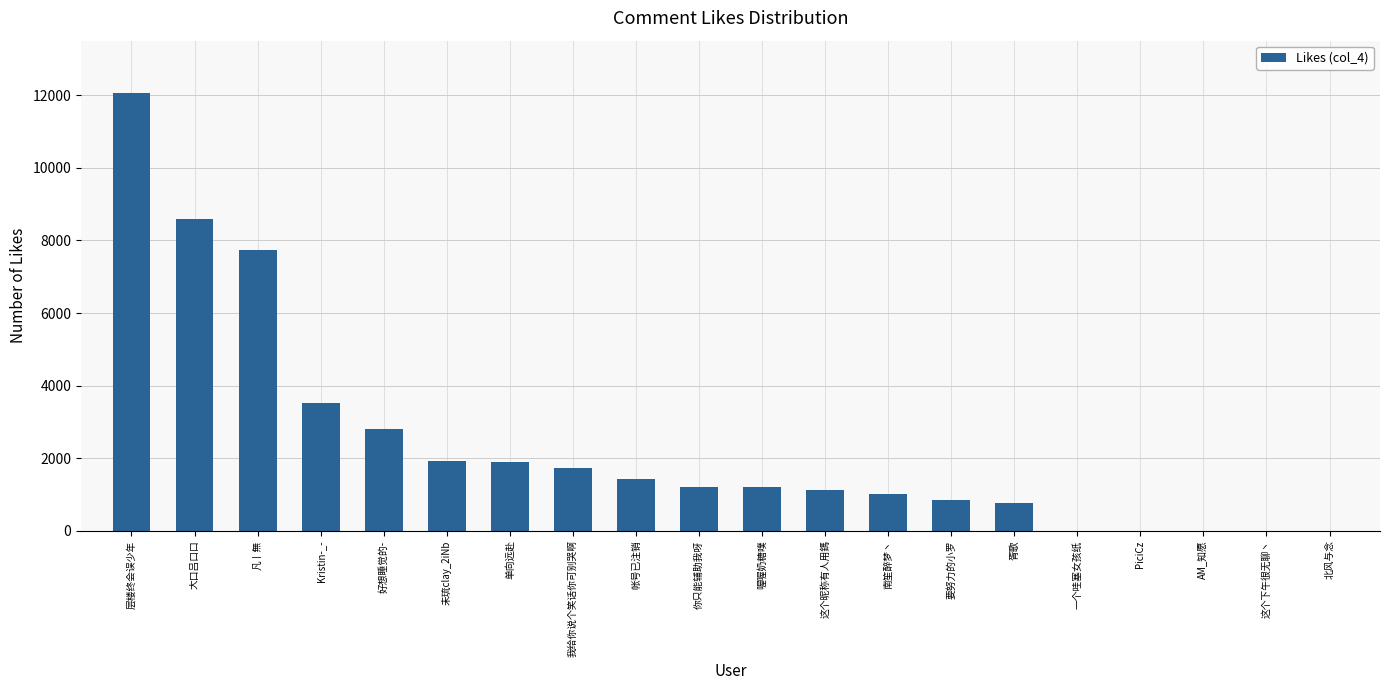

Between 北风与念 and 我给你说个笑话你可别哭啊, which is larger?

我给你说个笑话你可别哭啊